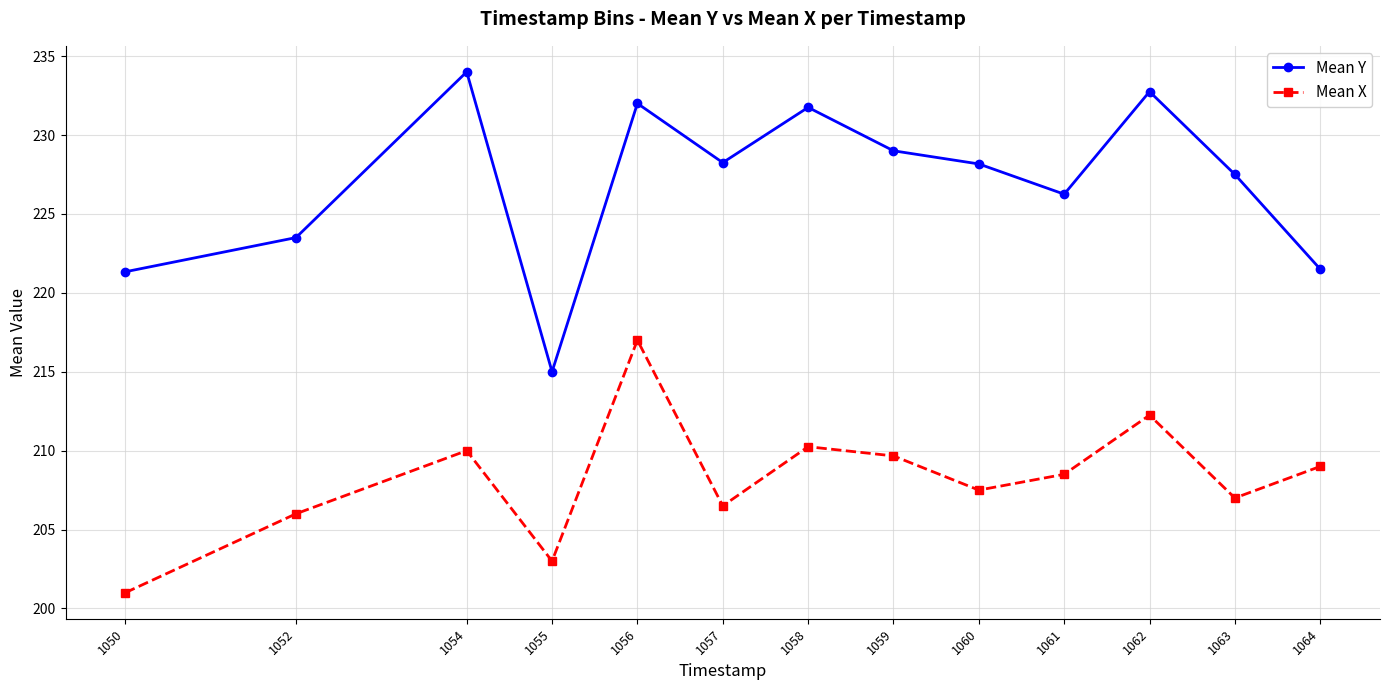

Read the Mean Y value at 1054.

234.0